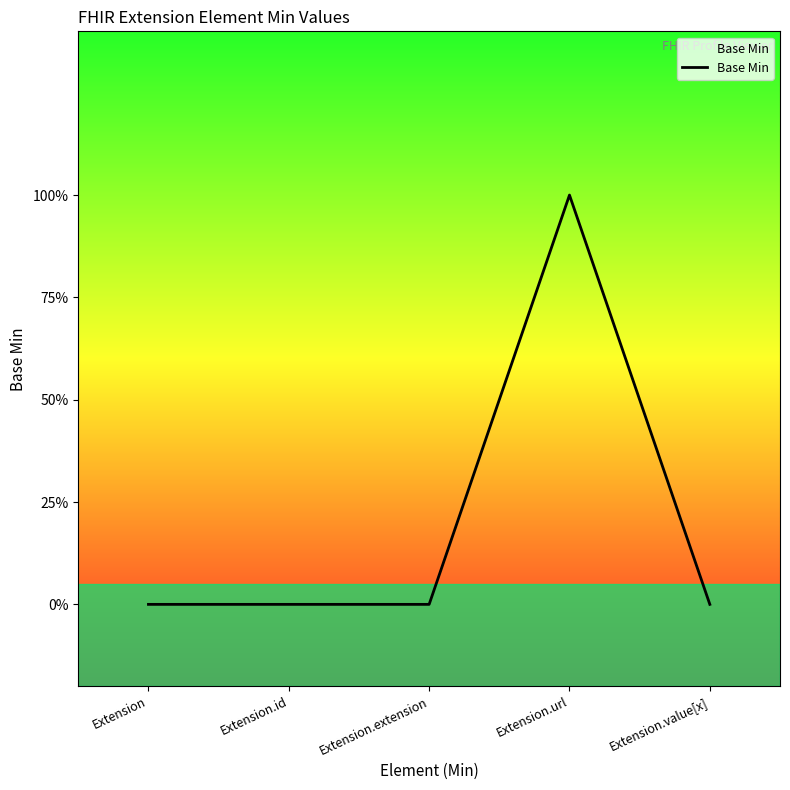

True or false: the data shows 1 at Extension.url.

True